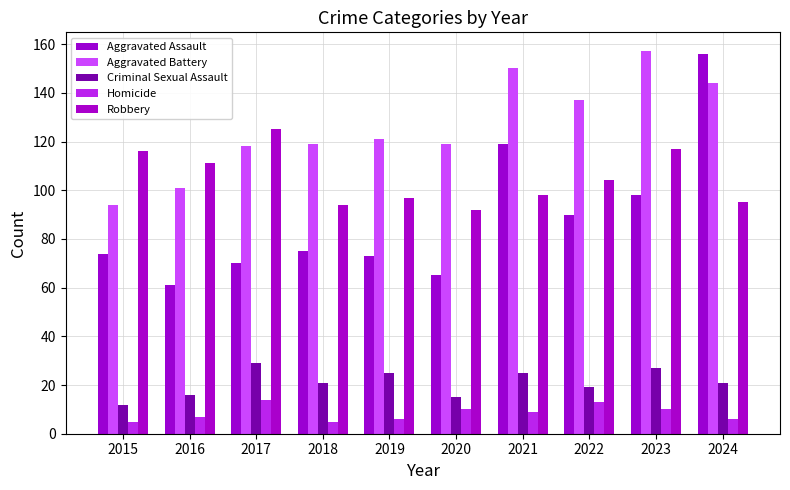

What is the average value of the Aggravated Battery series?

126